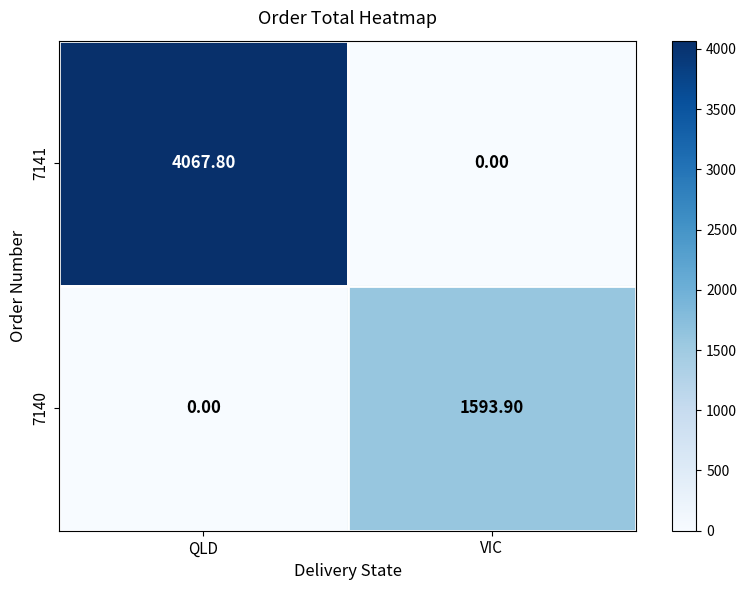

Between QLD and VIC, which series saw the biggest shift?

7141